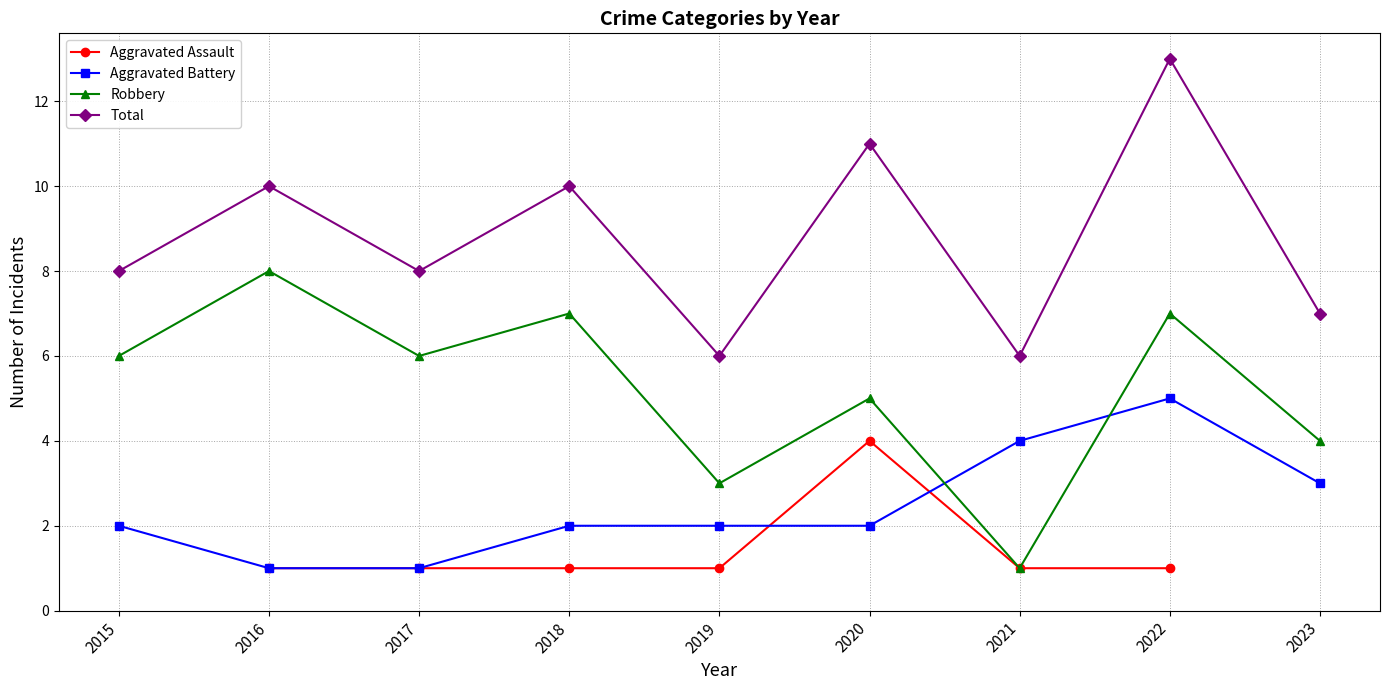

True or false: Robbery has a value of 6.0 at 2017.

True